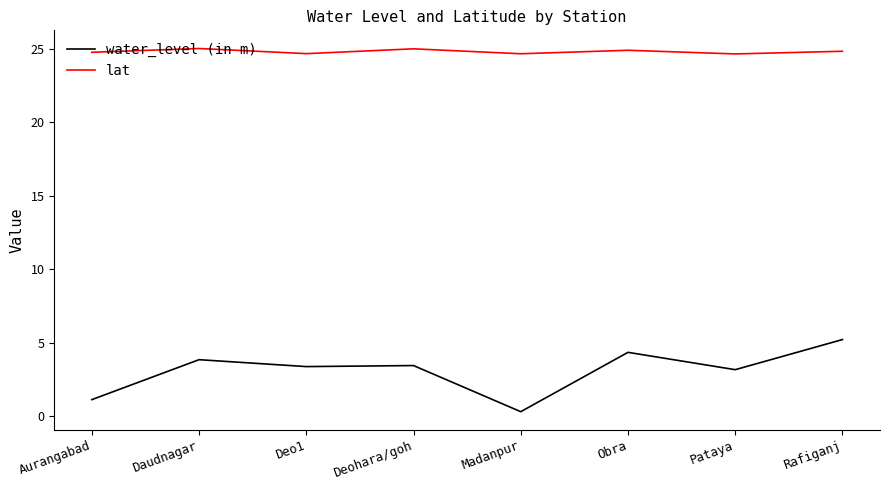

What is the sum of all lat values?

198.5